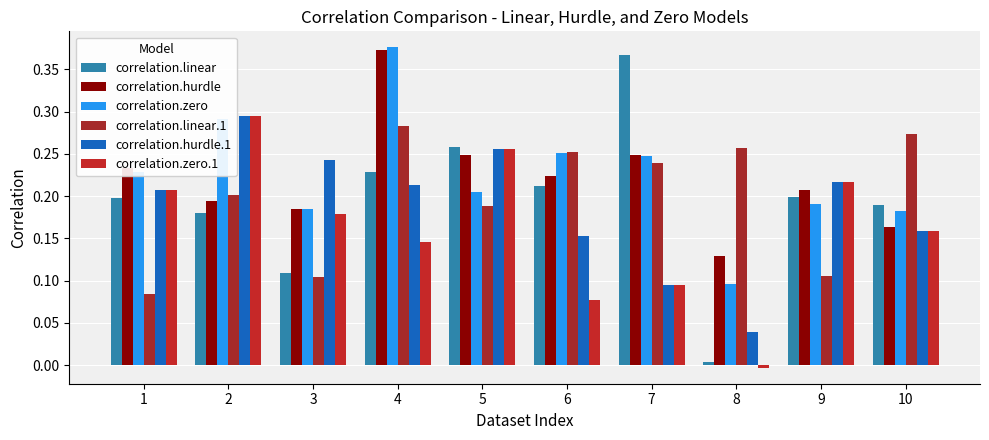

The correlation.zero.1 series shows 0.3 at 1. True or false?

False